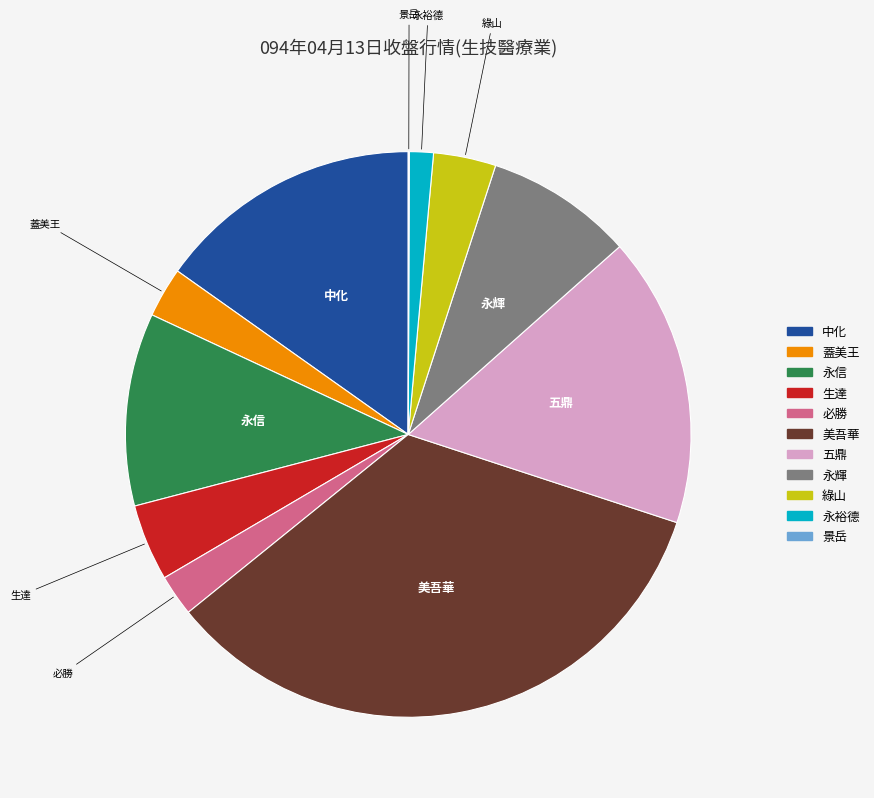

Is there a majority slice in this chart?

No